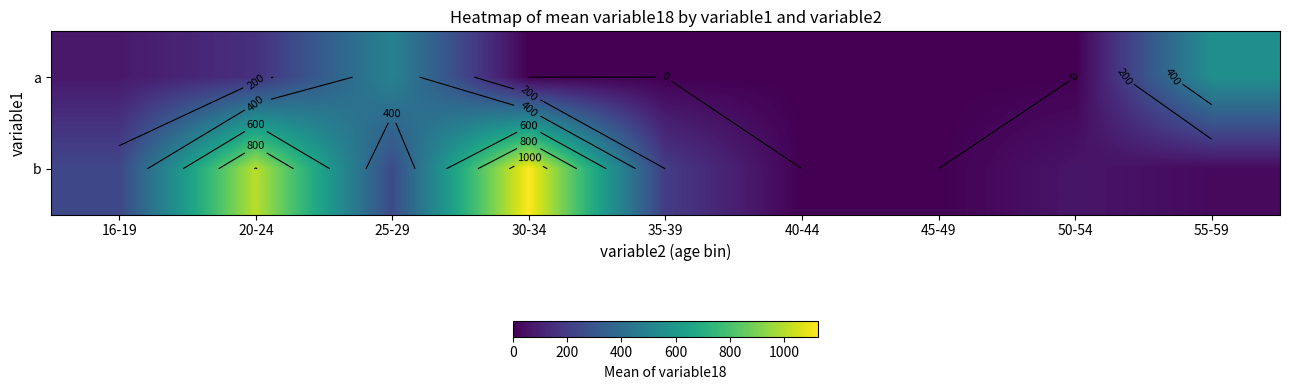

What is the approximate value of a at 16-19?

75.3